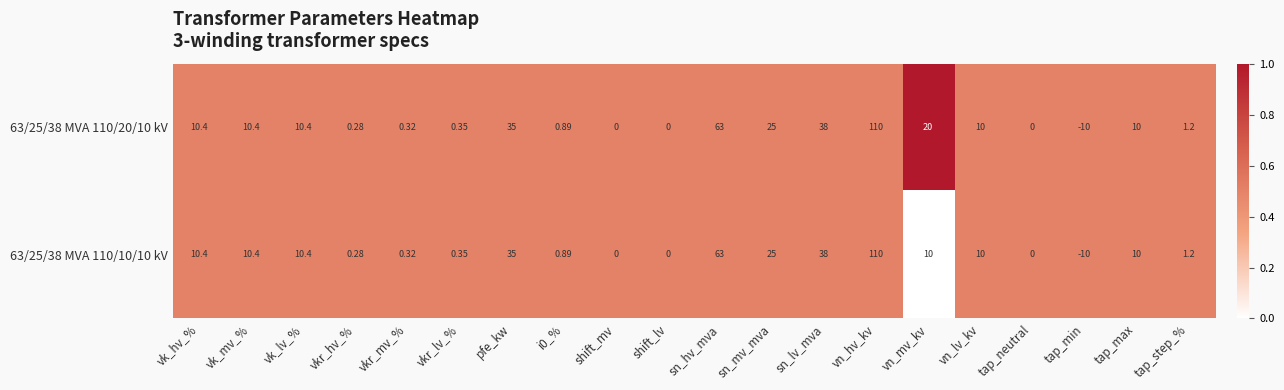

Is the value of 63/25/38 MVA 110/10/10 kV at vk_mv_% greater than the value of 63/25/38 MVA 110/20/10 kV at tap_max?

Yes